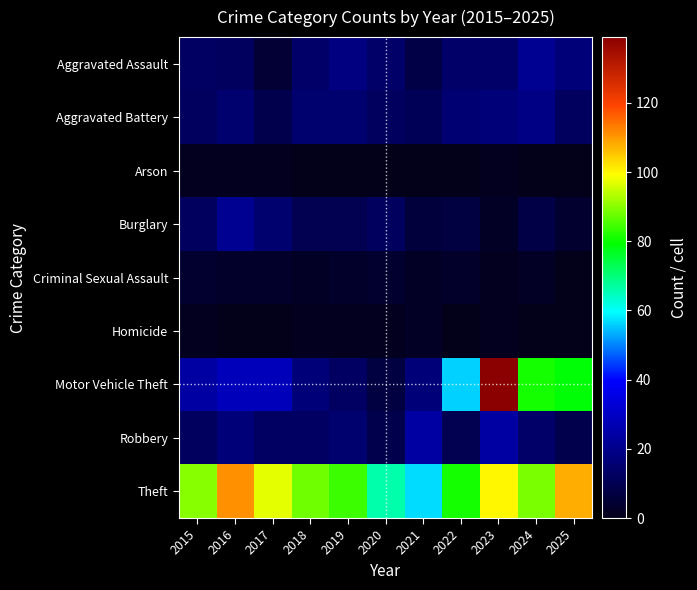

Reading left to right, transcribe all the data shown in this chart.

Aggravated Assault: 2015=13	2016=12	2017=5	2018=14	2019=18	2020=14	2021=8	2022=14	2023=14	2024=21	2025=17
Aggravated Battery: 2015=12	2016=15	2017=9	2018=15	2019=15	2020=12	2021=11	2022=16	2023=17	2024=19	2025=12
Arson: 2015=1	2016=1	2017=1	2018=0	2019=0	2020=0	2021=0	2022=0	2023=1	2024=0	2025=0
Burglary: 2015=12	2016=21	2017=15	2018=10	2019=10	2020=12	2021=6	2022=7	2023=2	2024=8	2025=4
Criminal Sexual Assault: 2015=4	2016=3	2017=3	2018=2	2019=3	2020=4	2021=2	2022=3	2023=1	2024=2	2025=0
Homicide: 2015=1	2016=0	2017=0	2018=1	2019=1	2020=1	2021=2	2022=0	2023=1	2024=0	2025=0
Motor Vehicle Theft: 2015=24	2016=28	2017=28	2018=17	2019=13	2020=7	2021=17	2022=56	2023=139	2024=81	2025=79
Robbery: 2015=12	2016=17	2017=13	2018=13	2019=15	2020=9	2021=24	2022=10	2023=24	2024=14	2025=9
Theft: 2015=90	2016=111	2017=97	2018=88	2019=84	2020=66	2021=57	2022=81	2023=100	2024=89	2025=108